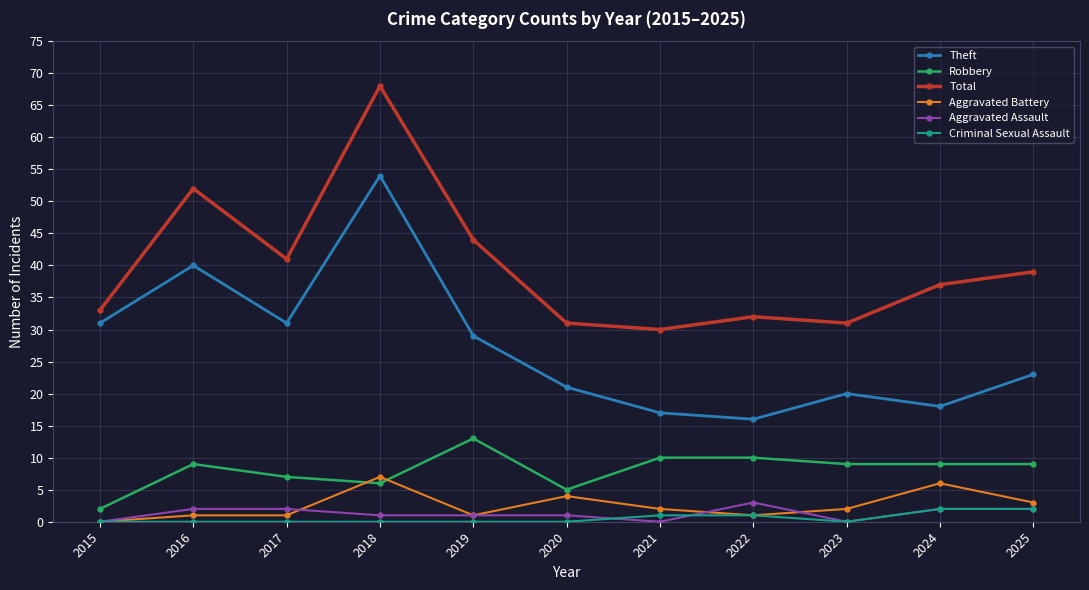

The Theft series shows 31 at 2015. True or false?

True